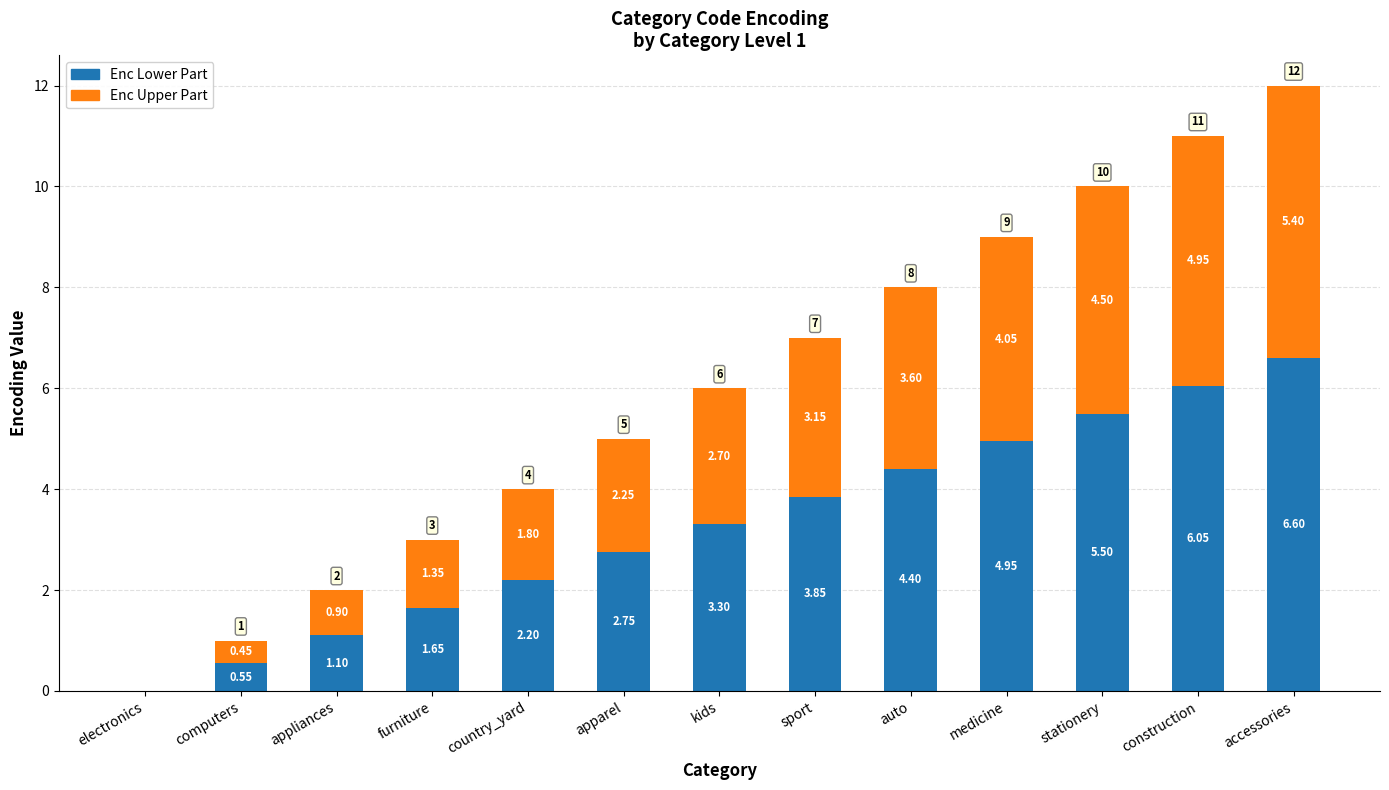

At which category is the sum across all series the highest?

accessories